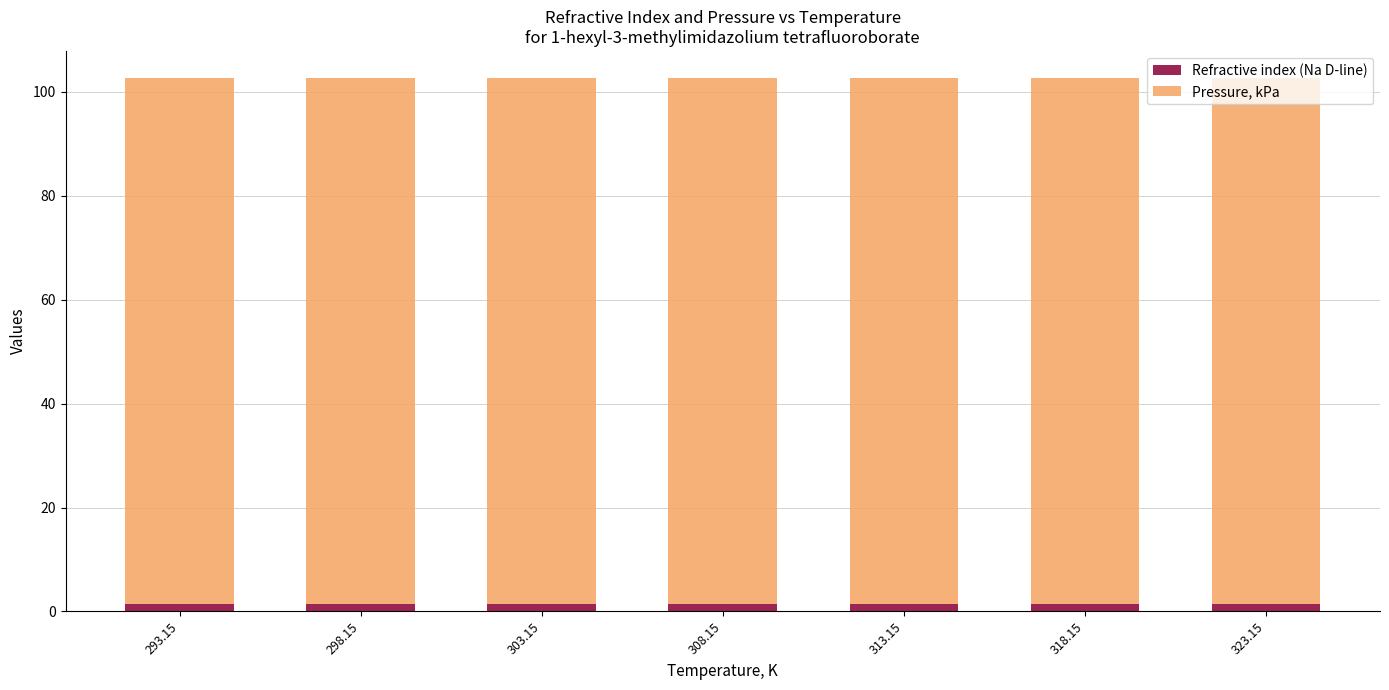

What is the sum of all Refractive index (Na D-line) values?

10.0